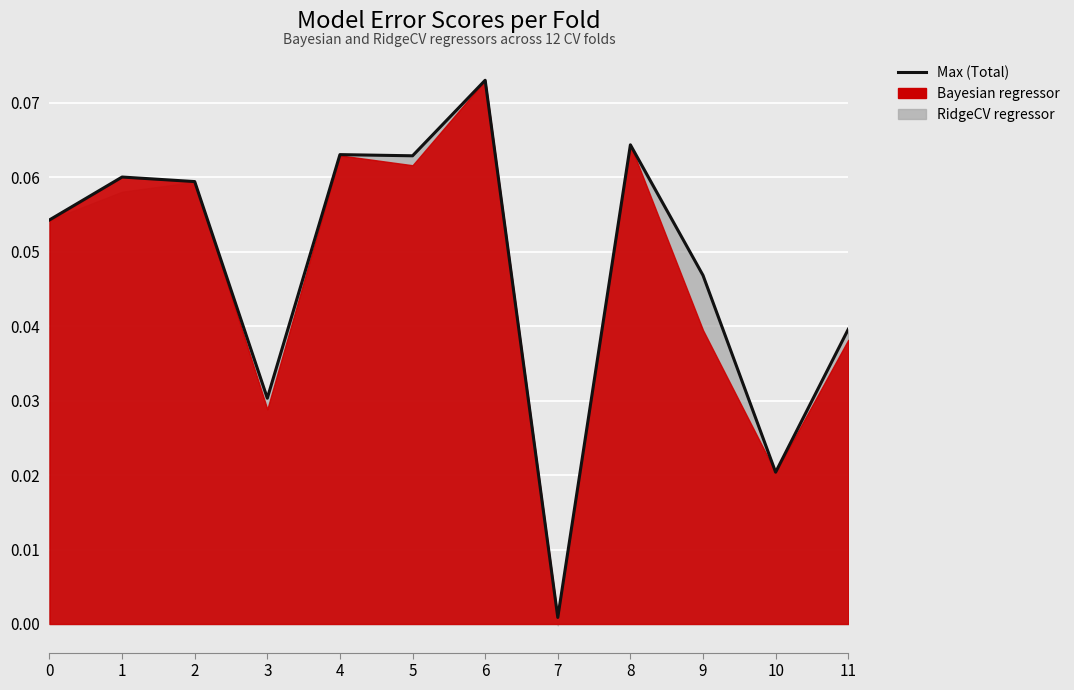

What is the difference between the maximum and minimum values?

0.1